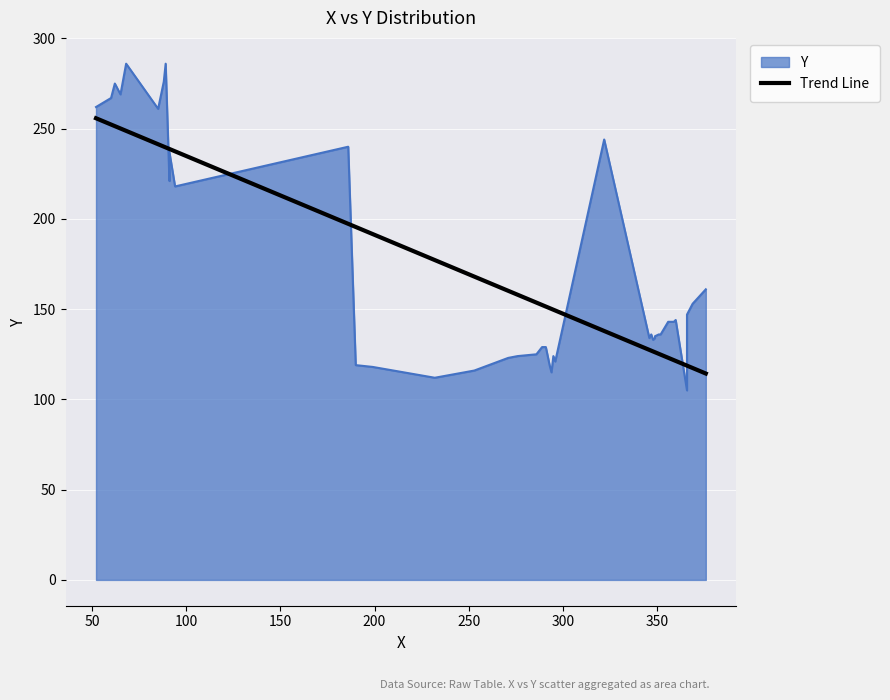

What is the value of the 26th point from the left?

153